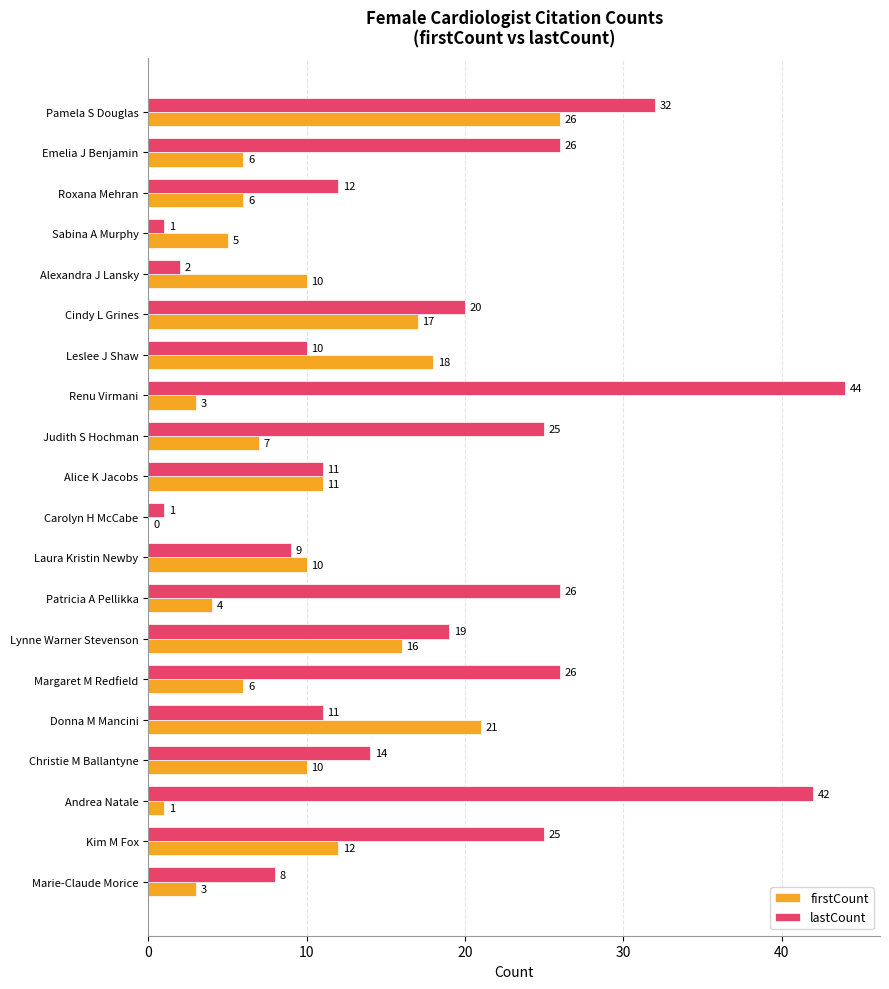

How many categories are shown in the chart?

20